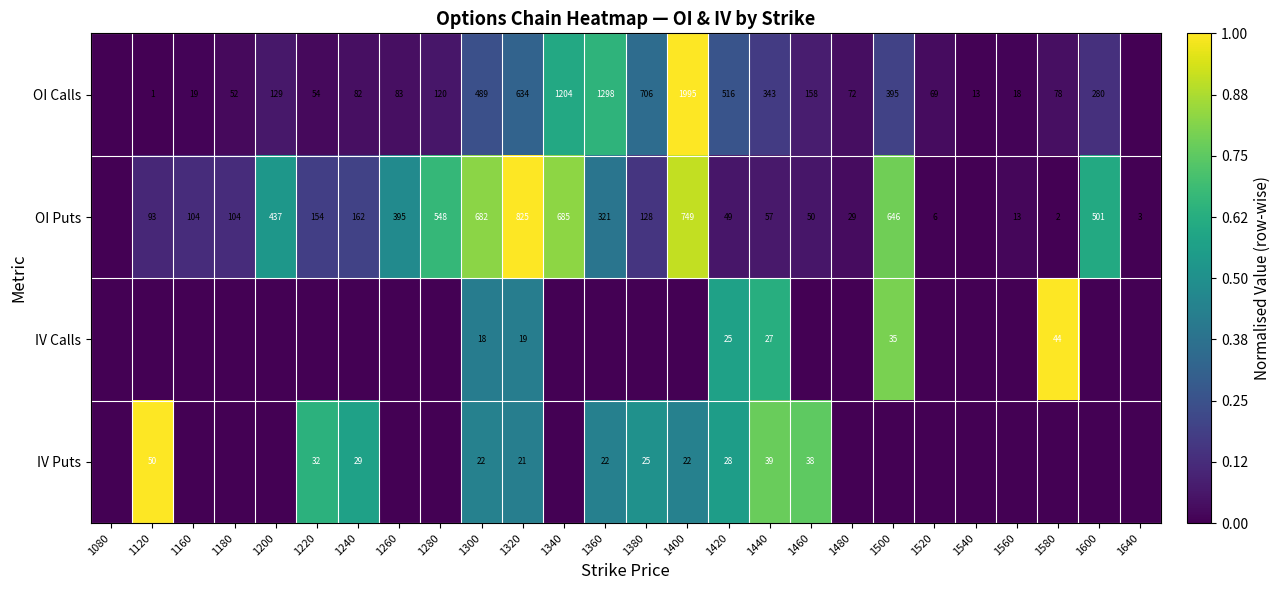

What is the sum of the OI Puts values at 1440 and 1500?

703